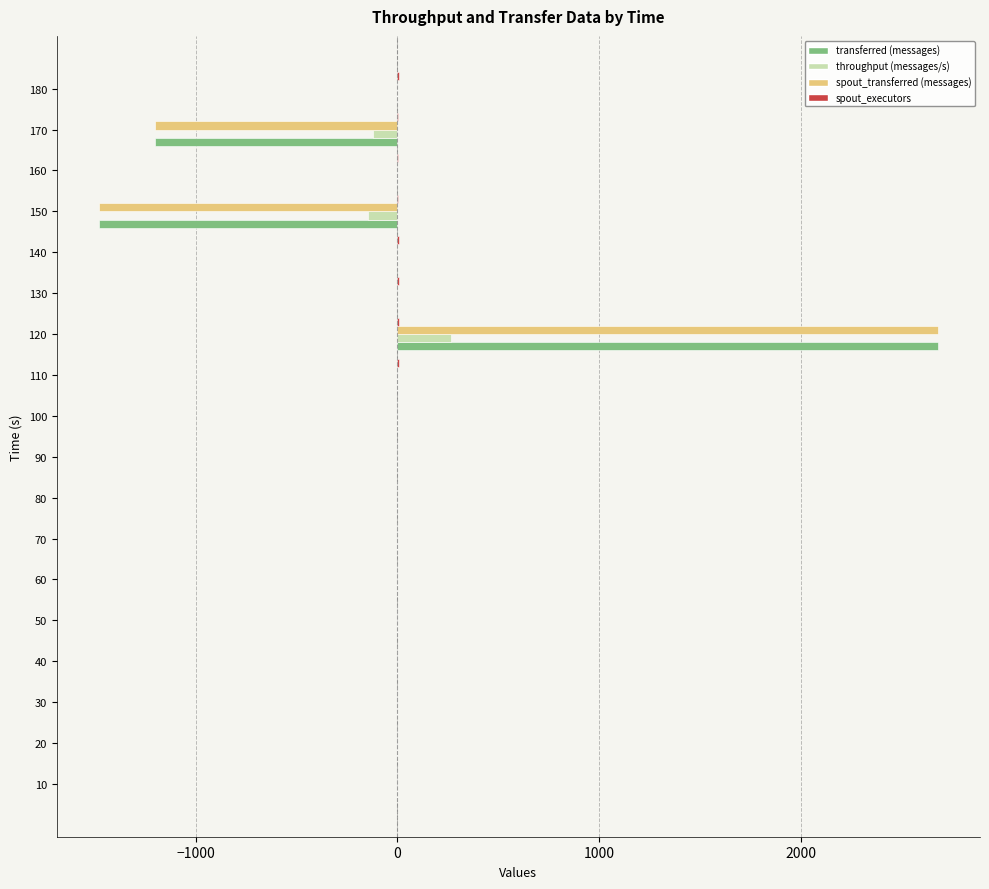

True or false: spout_transferred (messages) has a value of -1200 at 170.

True